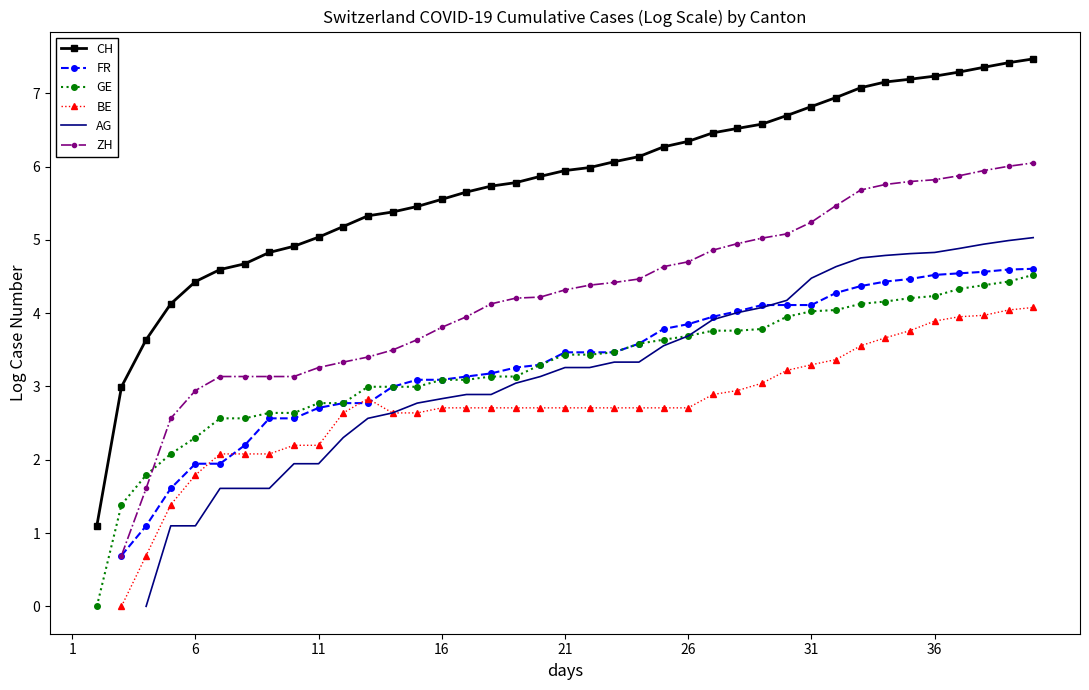

True or false: CH and AG intersect in this chart.

False